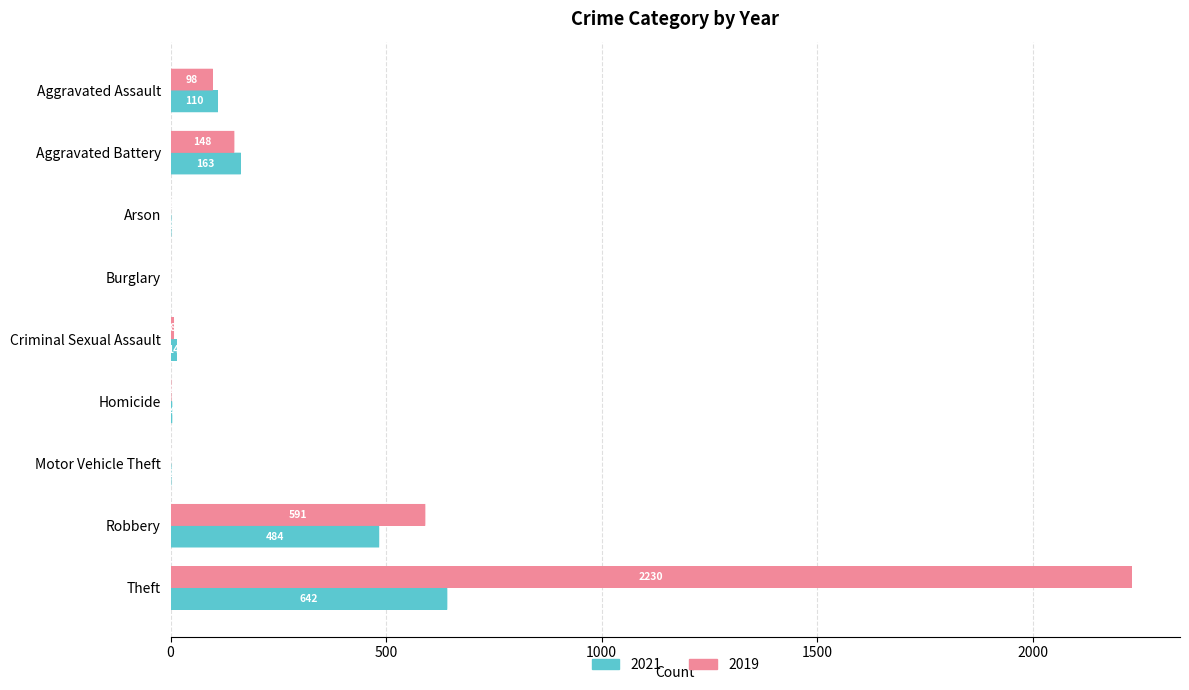

Between Burglary and Theft, which series saw the biggest shift?

2019